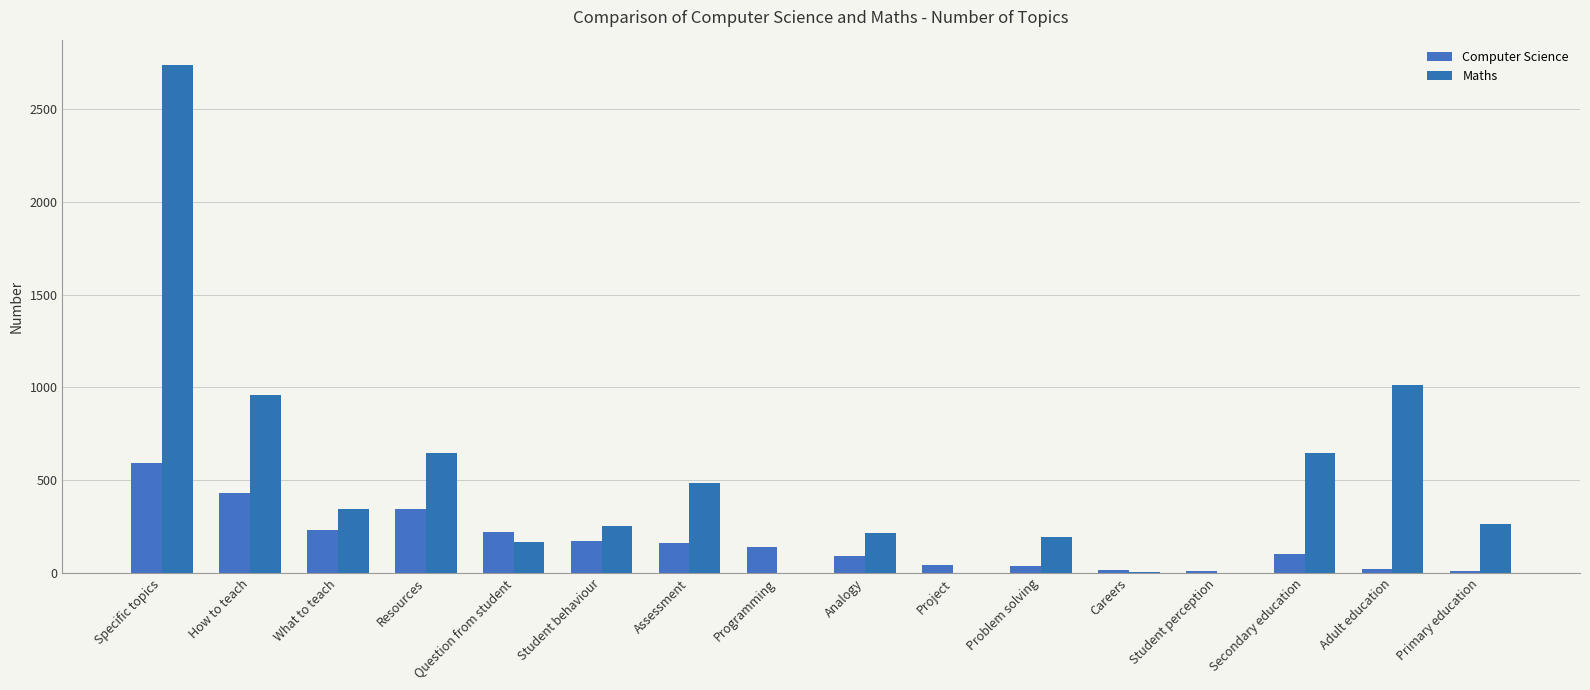

How many categories are shown in the chart?

16